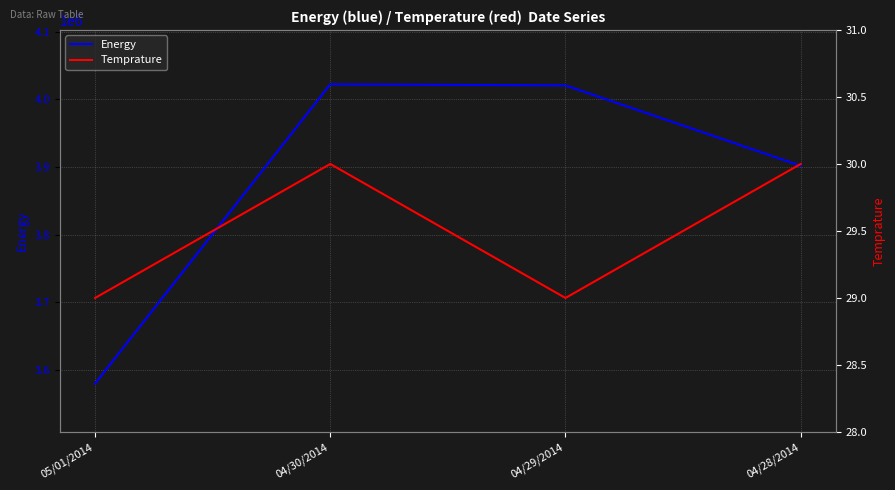

At which category does Temprature reach its first local valley?

04/29/2014